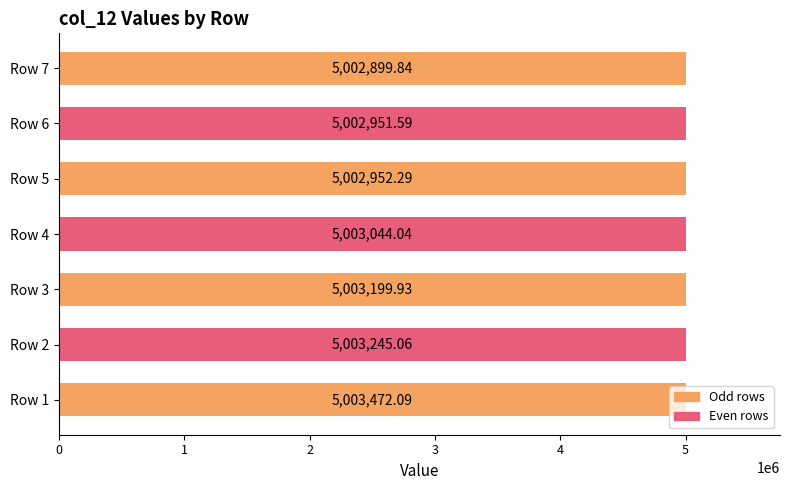

Rank the categories by value from highest to lowest.

Row 1, Row 2, Row 3, Row 4, Row 5, Row 6, Row 7